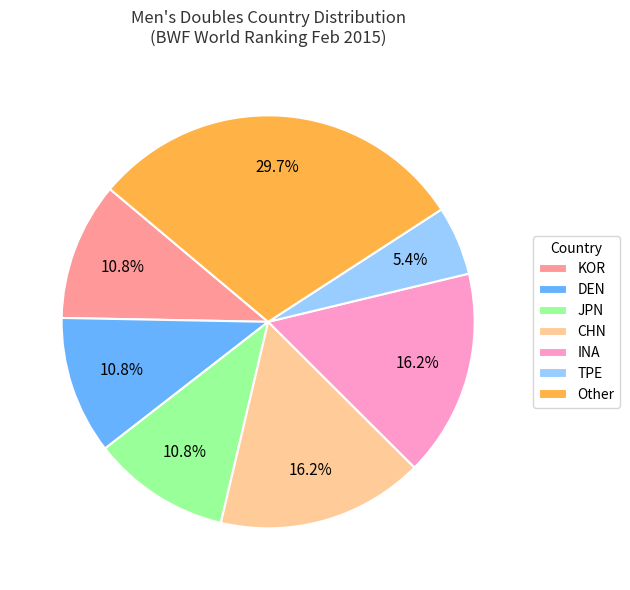

To the nearest percent, what is the average slice percentage?

14%